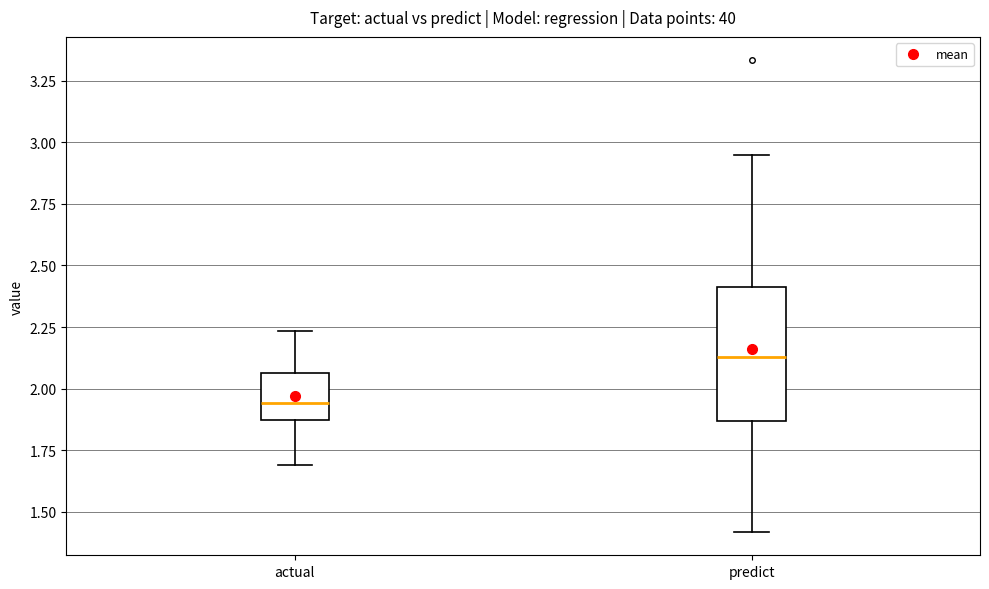

Reading left to right, transcribe this box plot: for each box, give where its median line is, the range the box spans, and where its two whiskers end, as read against the y-axis. The values are not printed on the chart, so give them approximately, as read against the axis.

actual: median 1.95, box 1.85 to 2.05, whiskers 1.70 to 2.25
predict: median 2.15, box 1.85 to 2.40, whiskers 1.40 to 2.95